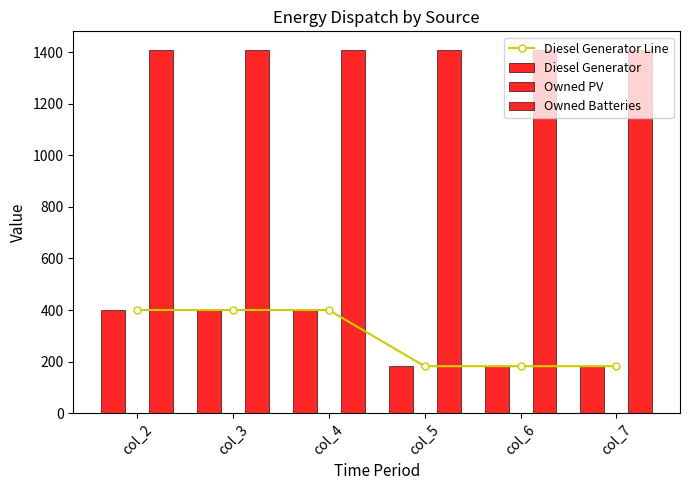

What is the average value of the Diesel Generator Line series?

291